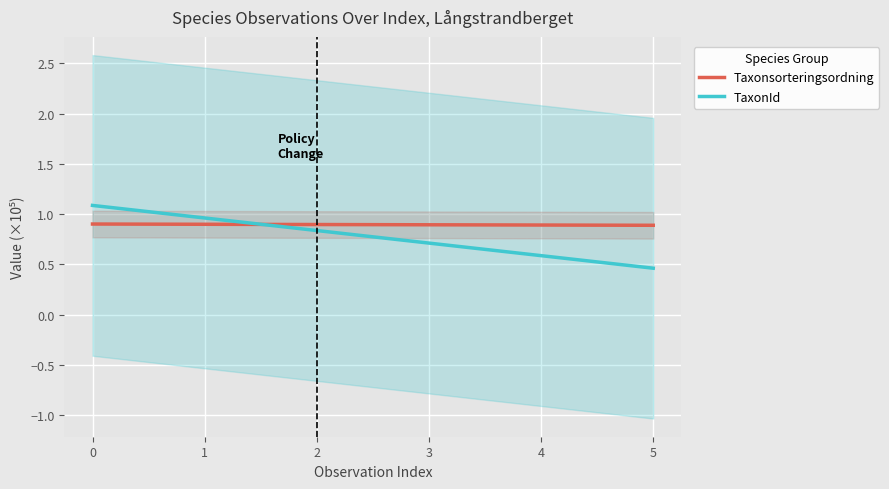

The TaxonId series shows 0.7 at 3. True or false?

True